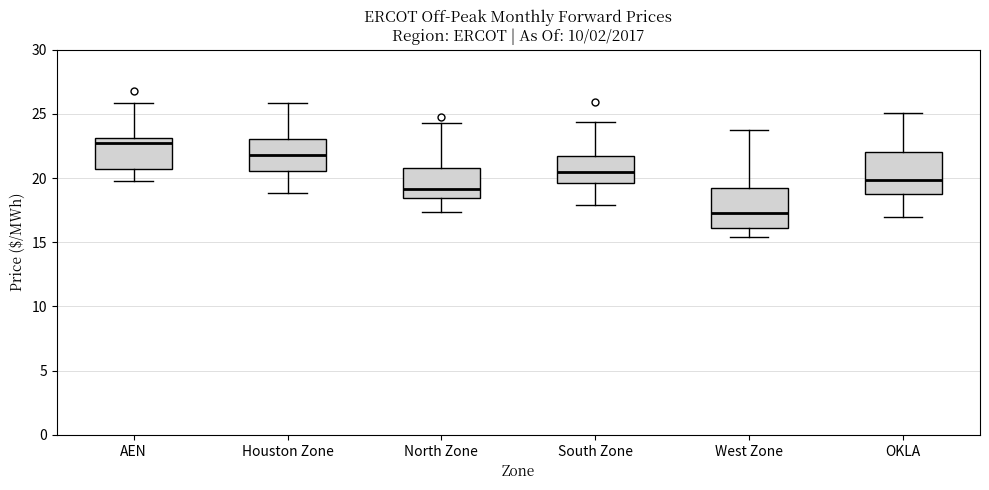

Reading left to right, transcribe this box plot: for each box, give where its median line is, the range the box spans, and where its two whiskers end, as read against the y-axis. The values are not printed on the chart, so give them approximately, as read against the axis.

AEN: median 22.5, box 20.5 to 23.0, whiskers 20.0 to 26.0
Houston Zone: median 22.0, box 20.5 to 23.0, whiskers 19.0 to 26.0
North Zone: median 19.0, box 18.5 to 21.0, whiskers 17.5 to 24.5
South Zone: median 20.5, box 19.5 to 22.0, whiskers 18.0 to 24.5
West Zone: median 17.5, box 16.0 to 19.0, whiskers 15.5 to 23.5
OKLA: median 20.0, box 19.0 to 22.0, whiskers 17.0 to 25.0